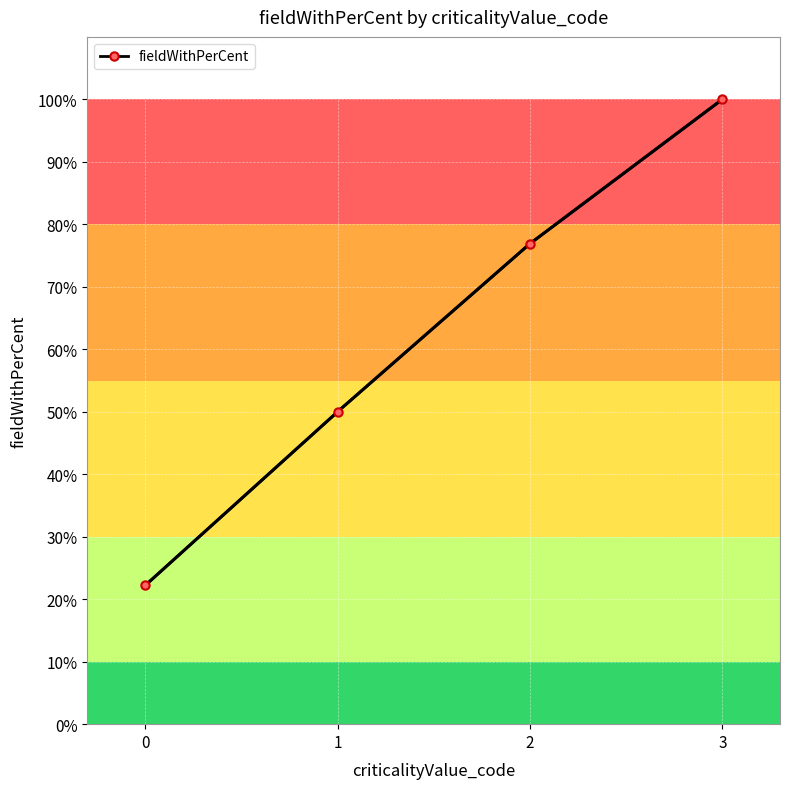

List the labels in order of value, largest first.

3, 2, 1, 0